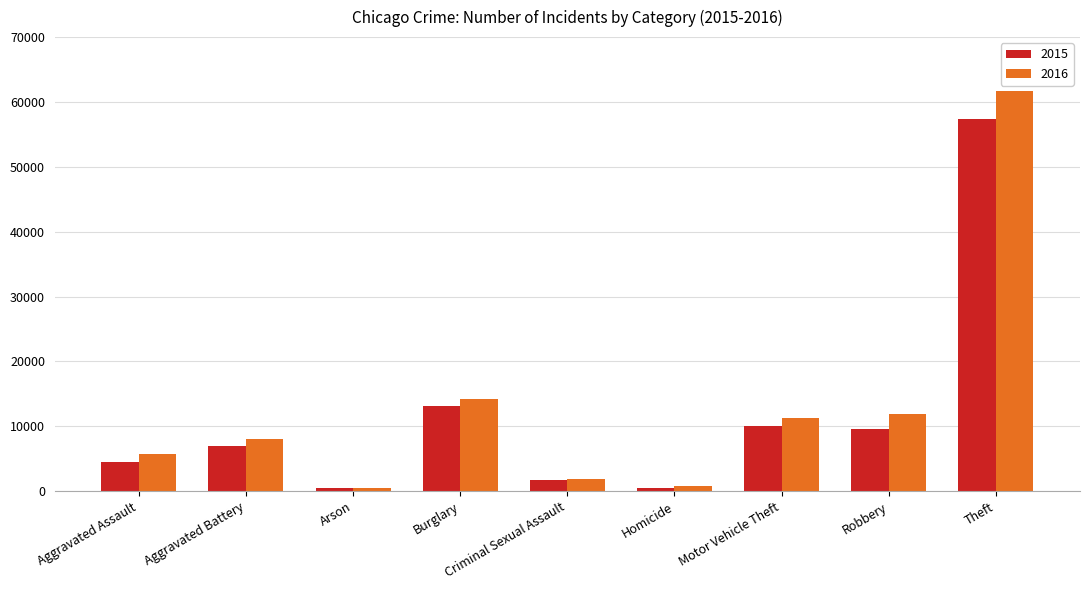

Where is 2016 nearest to the value 31066?

Burglary